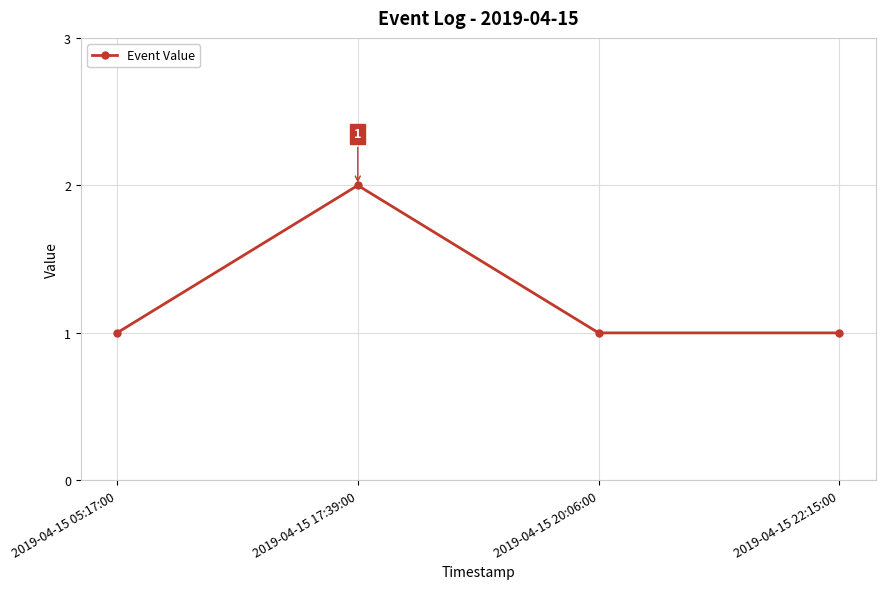

What is the label of the 2nd point from the left?

2019-04-15 17:39:00